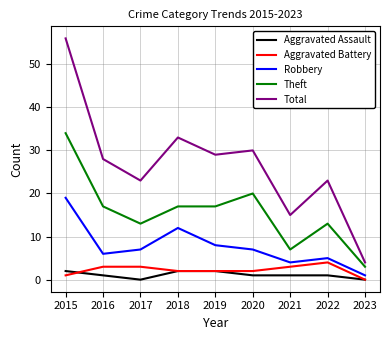

Which series changed the most between 2015 and 2020?

Total